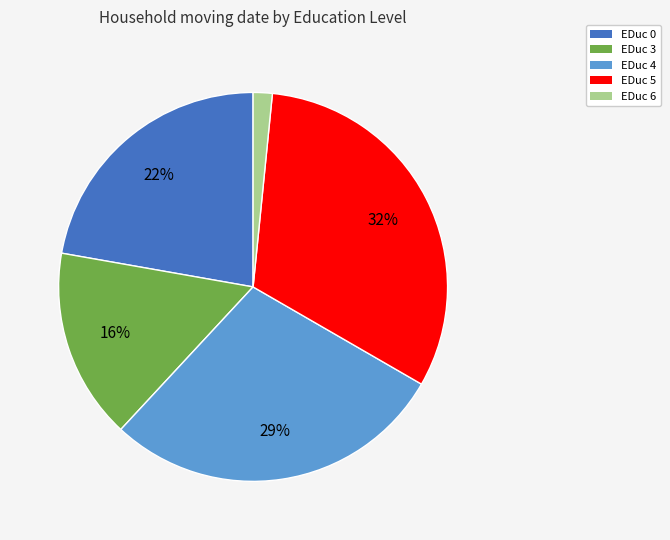

To the nearest percent, what portion does EDuc 5 represent?

32%